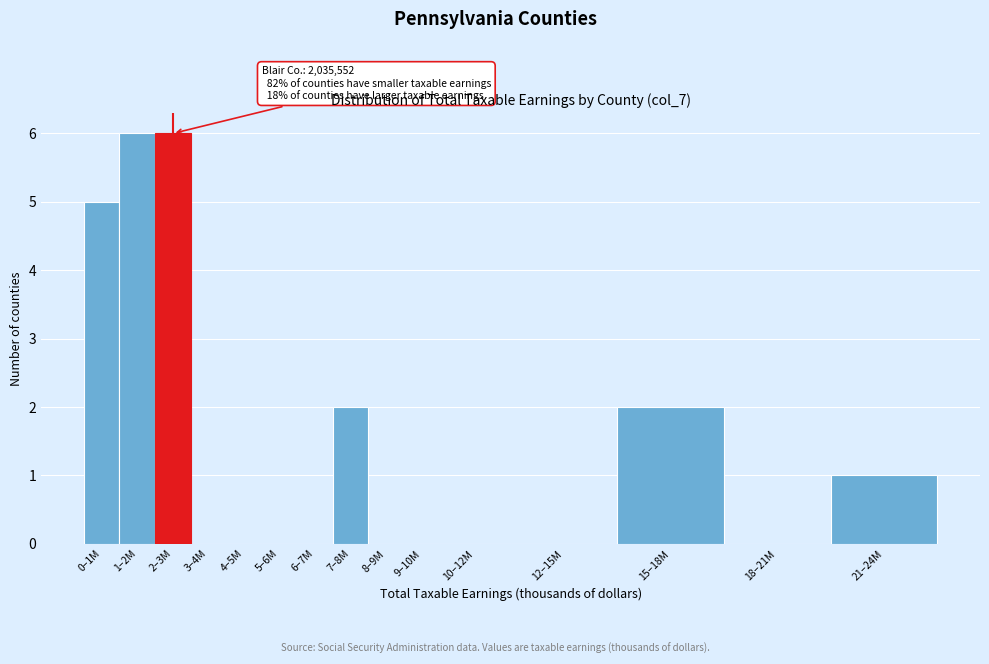

Reading left to right, extract all data points from this chart.

0–1M=5	1–2M=6	2–3M=6	3–4M=0	4–5M=0	5–6M=0	6–7M=0	7–8M=2	8–9M=0	9–10M=0	10–12M=0	12–15M=0	15–18M=2	18–21M=0	21–24M=1